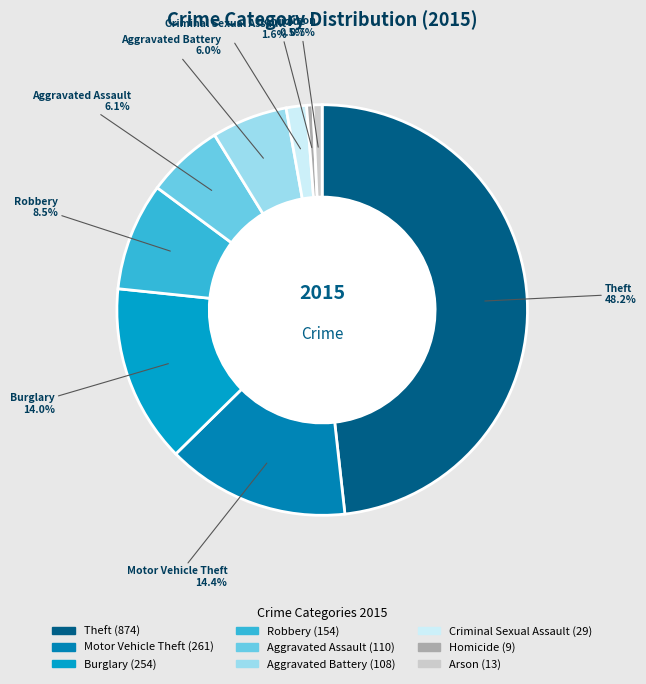

Approximately how many times larger is the value at Arson compared to Aggravated Battery?

0.1